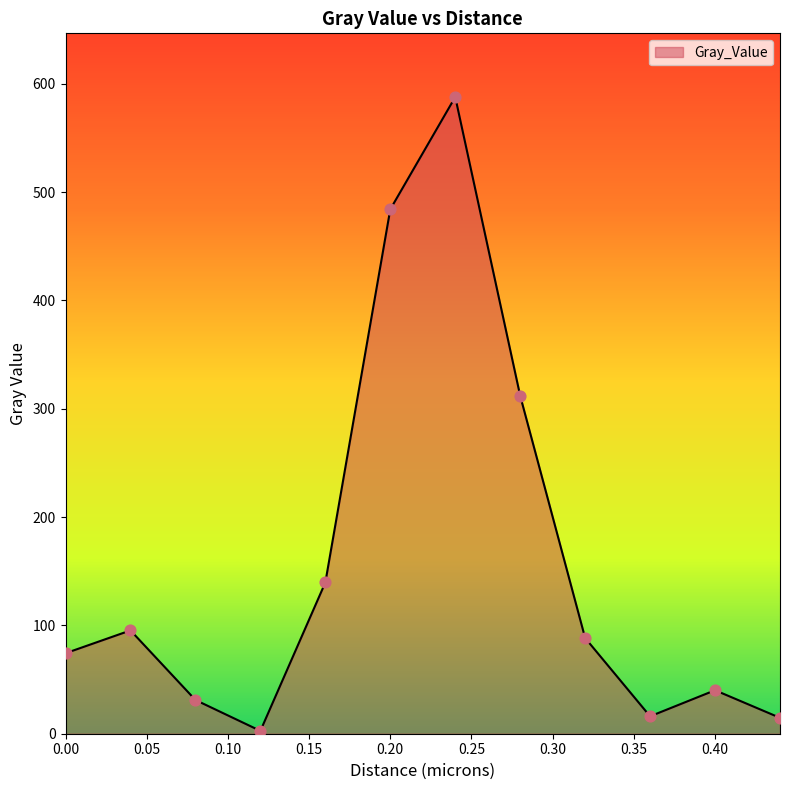

What is the difference between the maximum and minimum values?

585.1